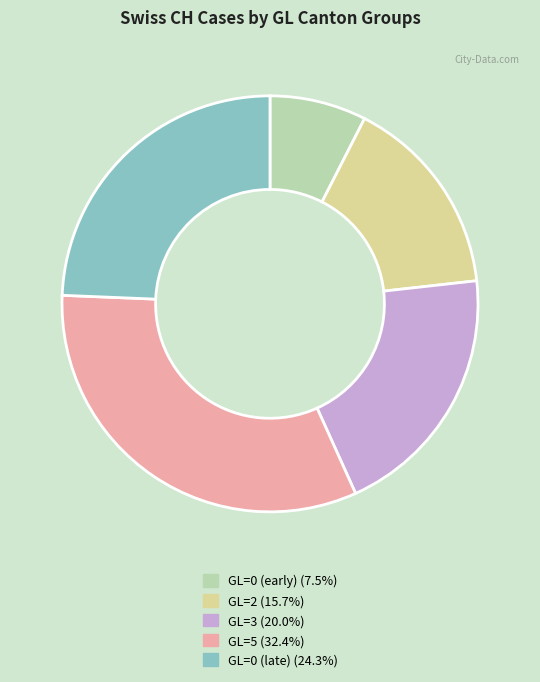

Is there a majority slice in this chart?

No